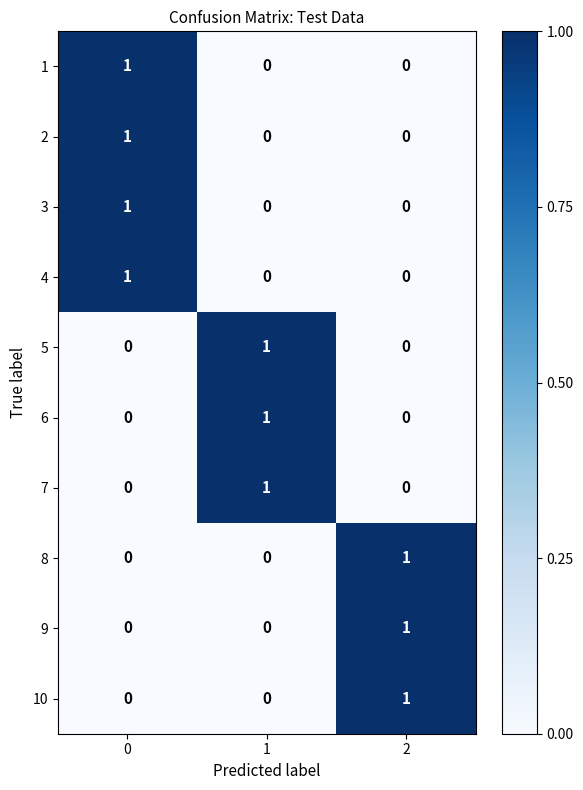

The value of 8 at 2 is 1. True or false?

True